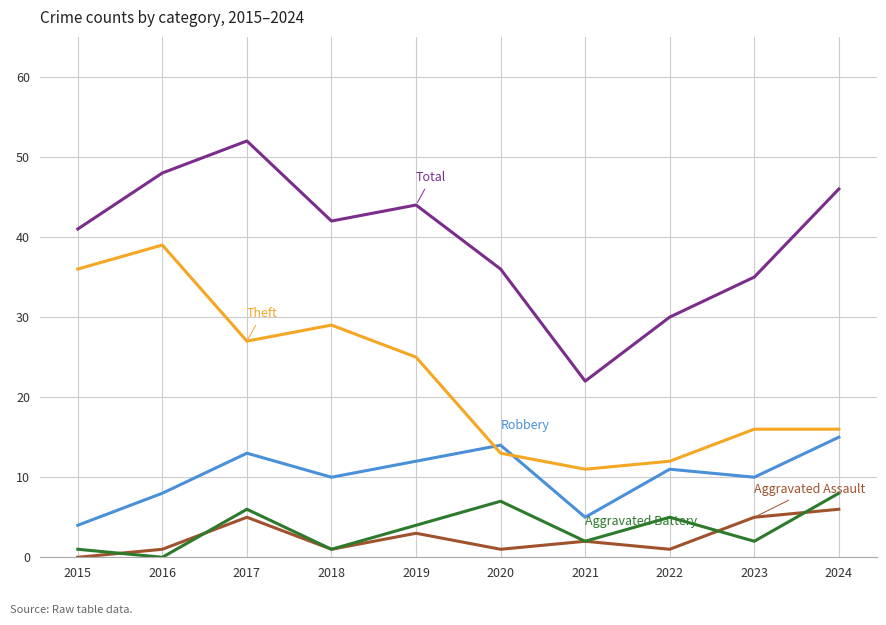

What is the spread (max minus min) of values at 2023?

33